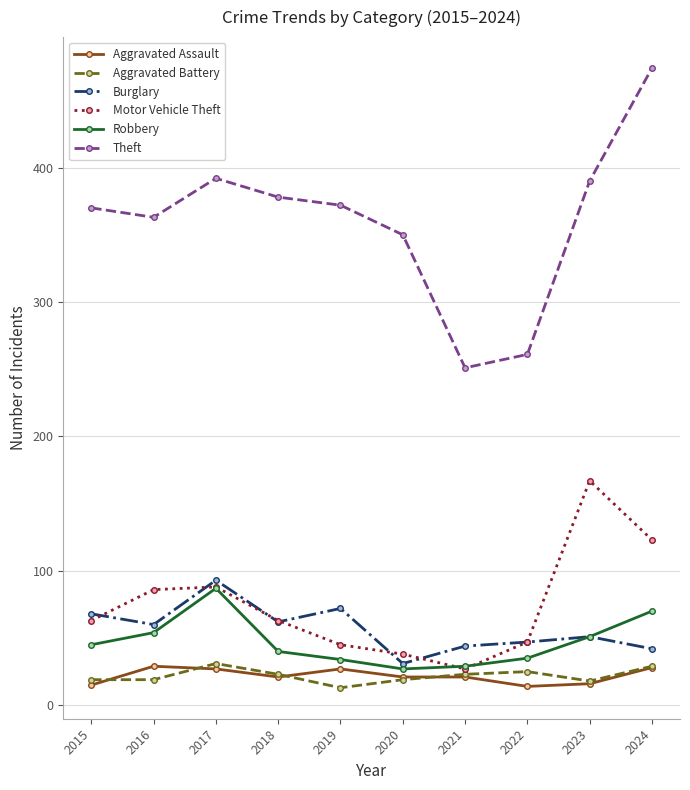

True or false: Theft and Aggravated Battery cross at least once.

False